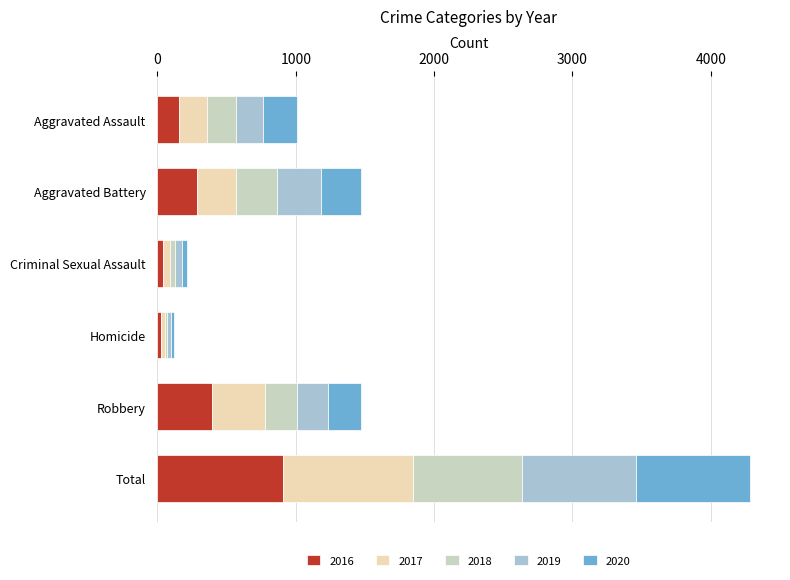

What is the total value across all series at Aggravated Assault?

1006